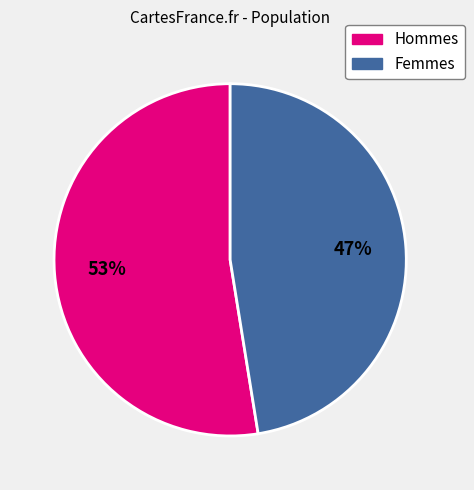

How many slices are in this pie chart?

2